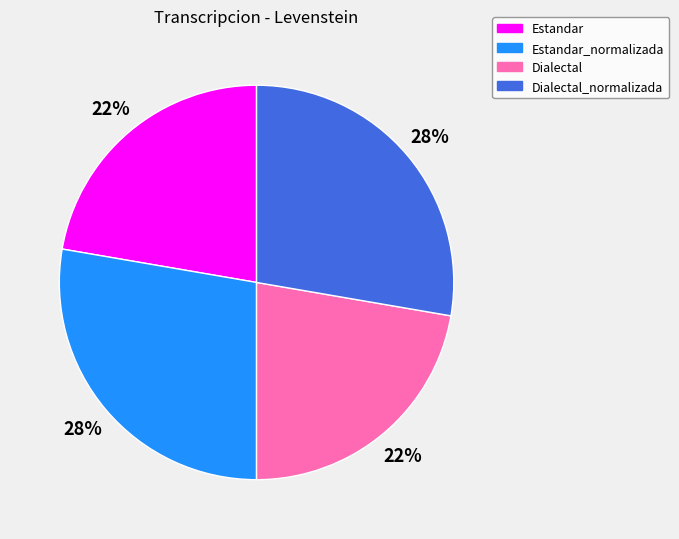

To the nearest percent, what is the average slice percentage?

25%